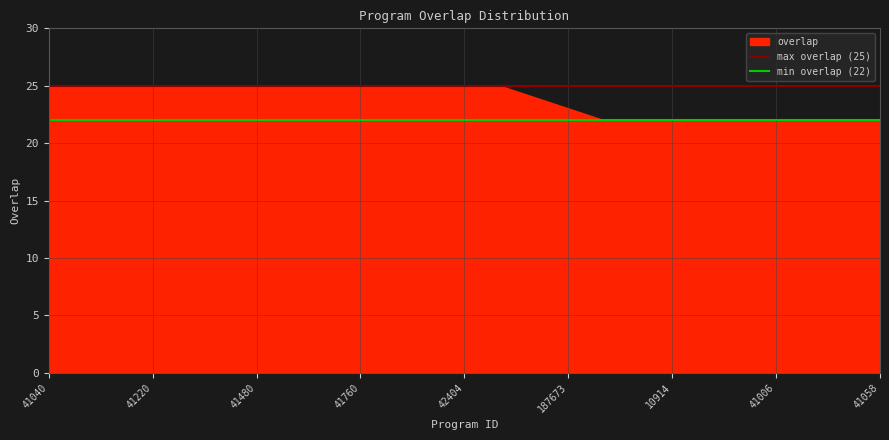

True or false: overlap has a value of 13 at 41480.

False